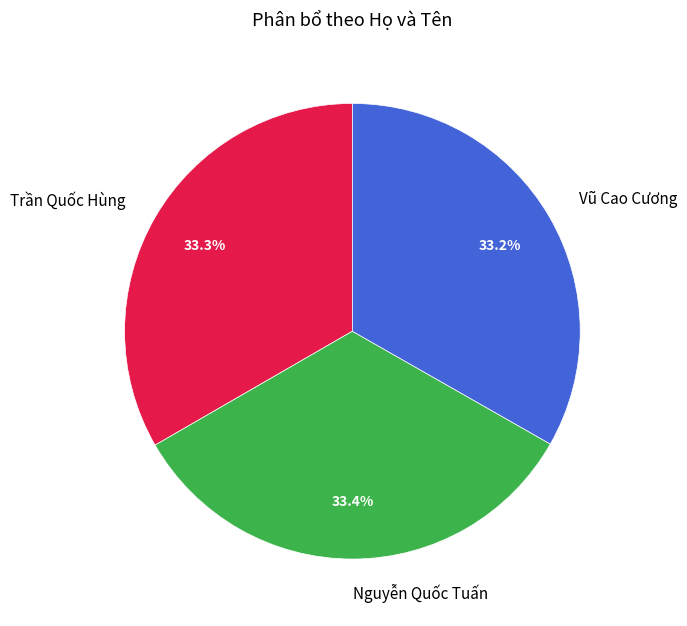

To the nearest percent, what portion does Nguyễn Quốc Tuấn represent?

33%